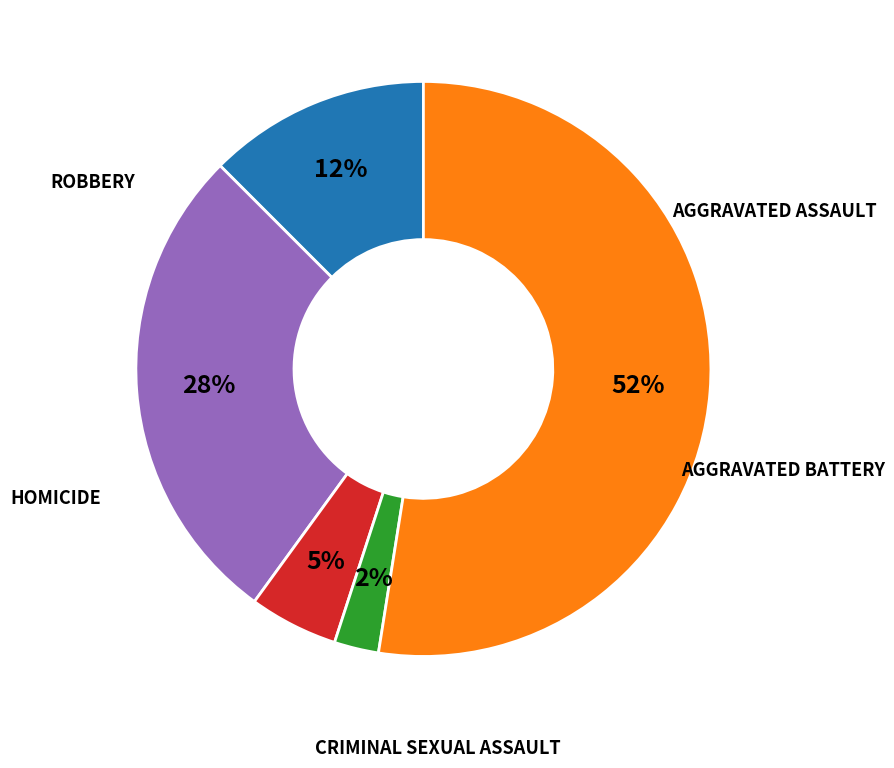

Is there a majority slice in this chart?

Yes